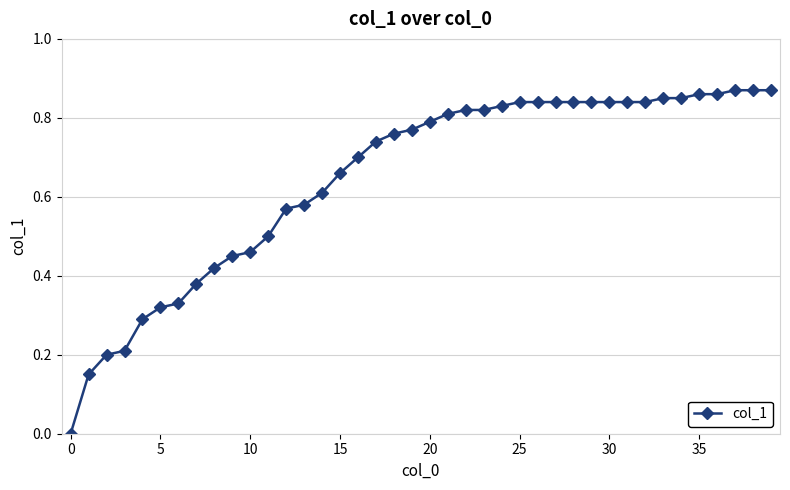

What is the sum of all values?

25.9